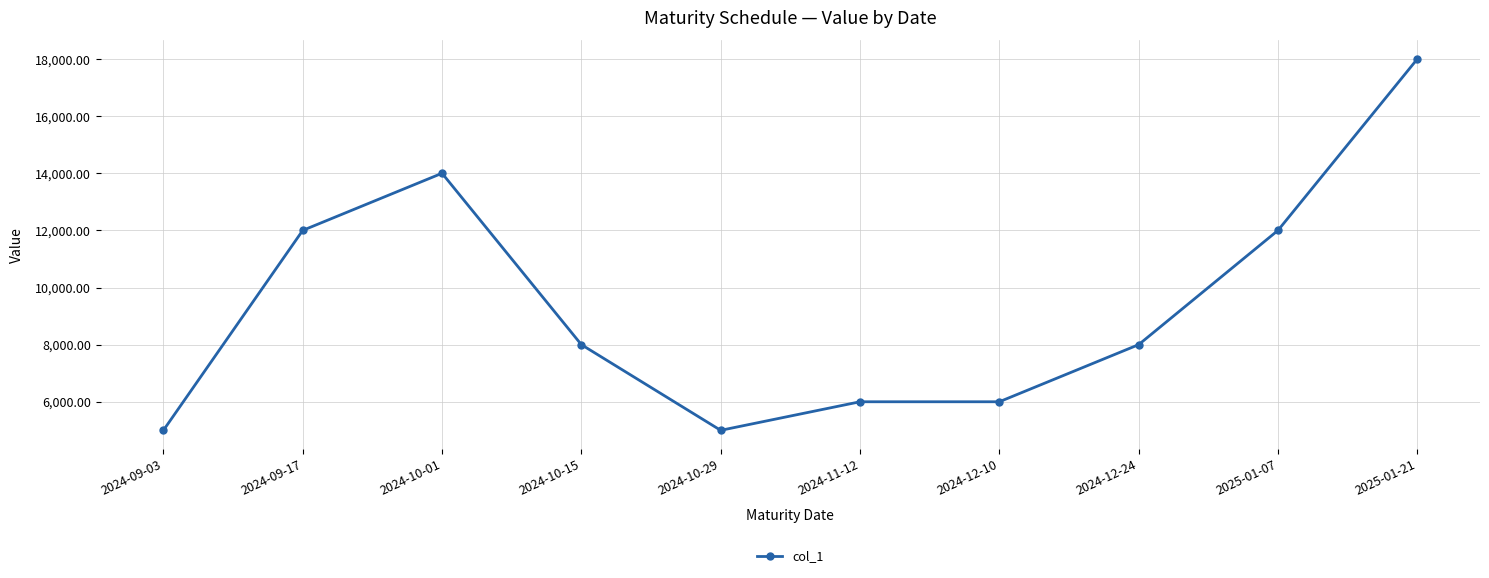

What is the value of the 10th point from the left?

18000